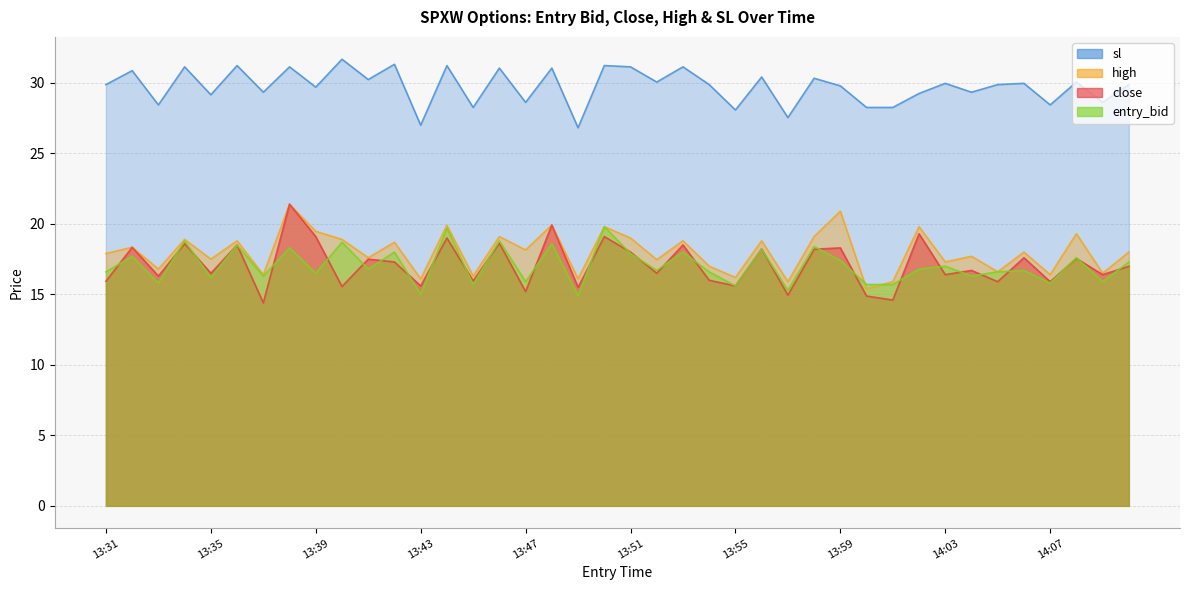

In sl, how many points are higher than both neighbors (excluding endpoints)?

16